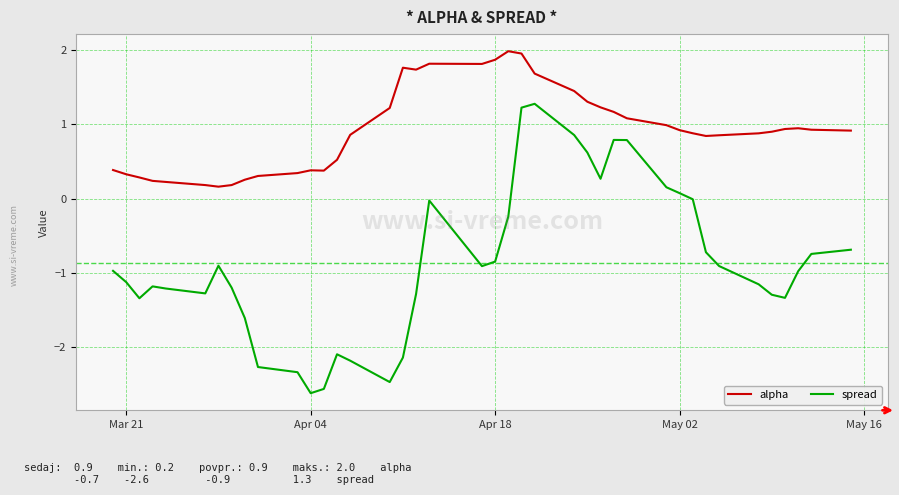

Which series has the largest range (max minus min)?

spread